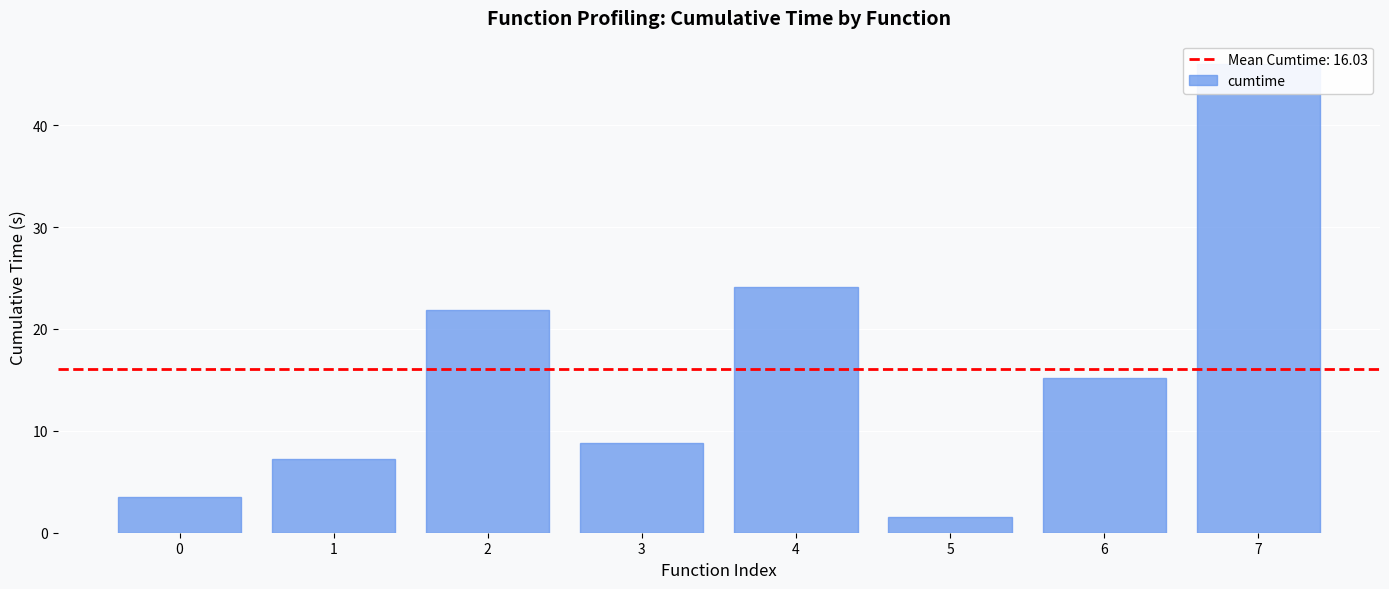

At which category does the chart reach its peak across all series?

7